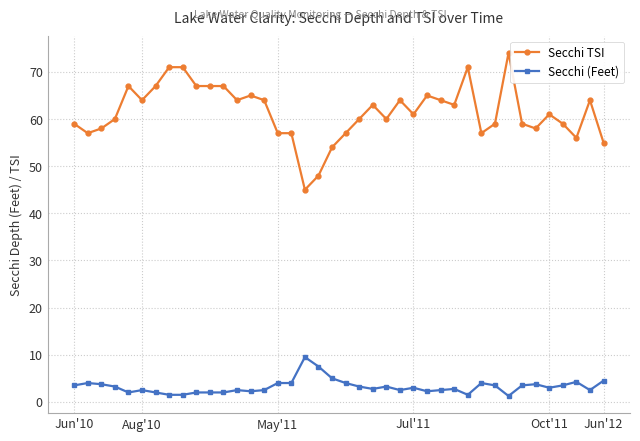

What is the value of the Secchi TSI point at the 33rd from the left?

74.0